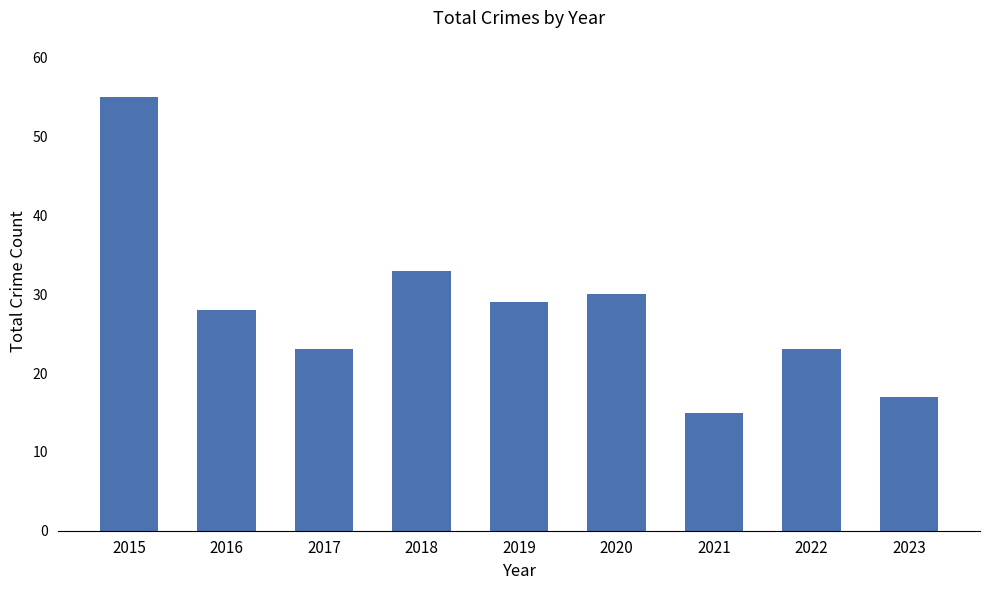

Between 2018 and 2021, which is larger?

2018